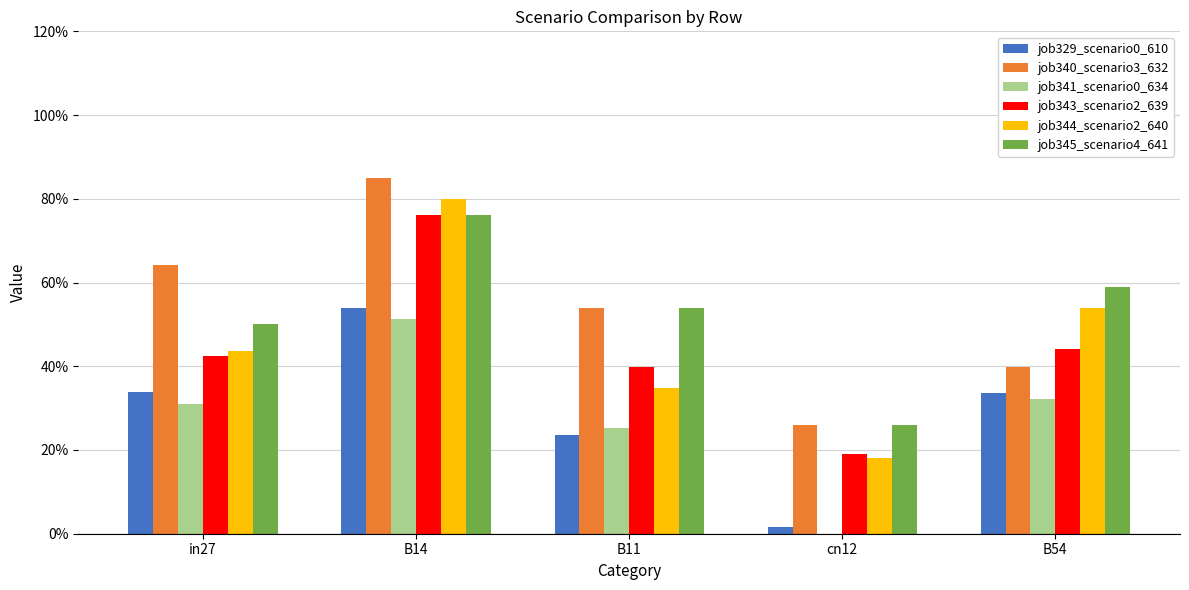

Are the bars grouped side by side (vs. stacked)?

Yes